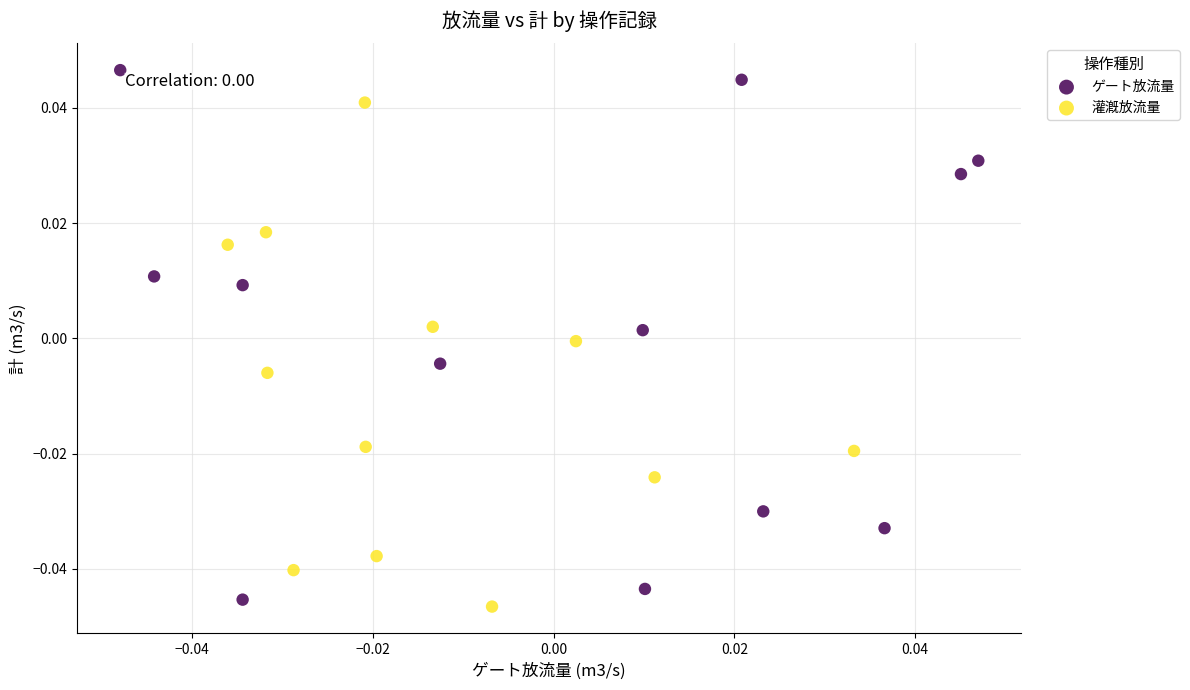

Which series contains the highest Y value?

ゲート放流量